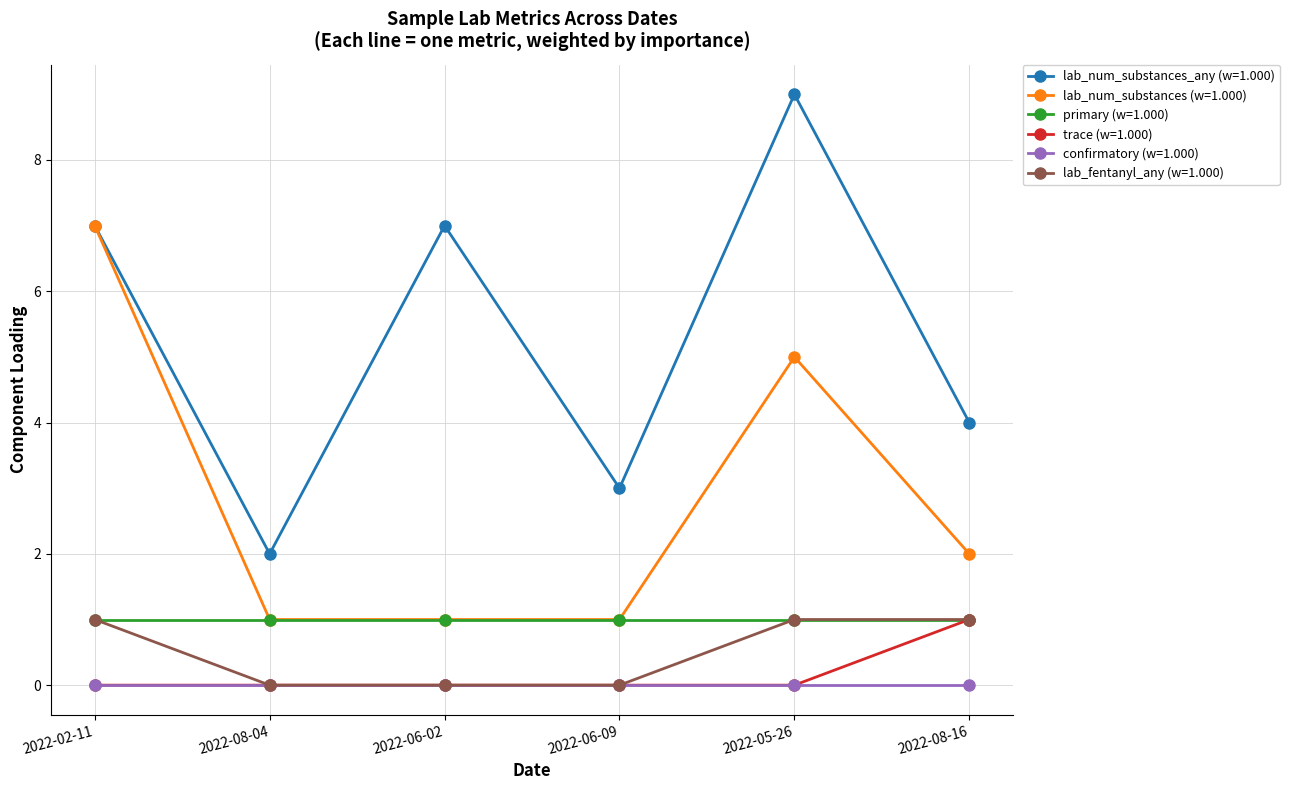

True or false: lab_num_substances_any (w=1.000) and lab_fentanyl_any (w=1.000) cross at least once.

False